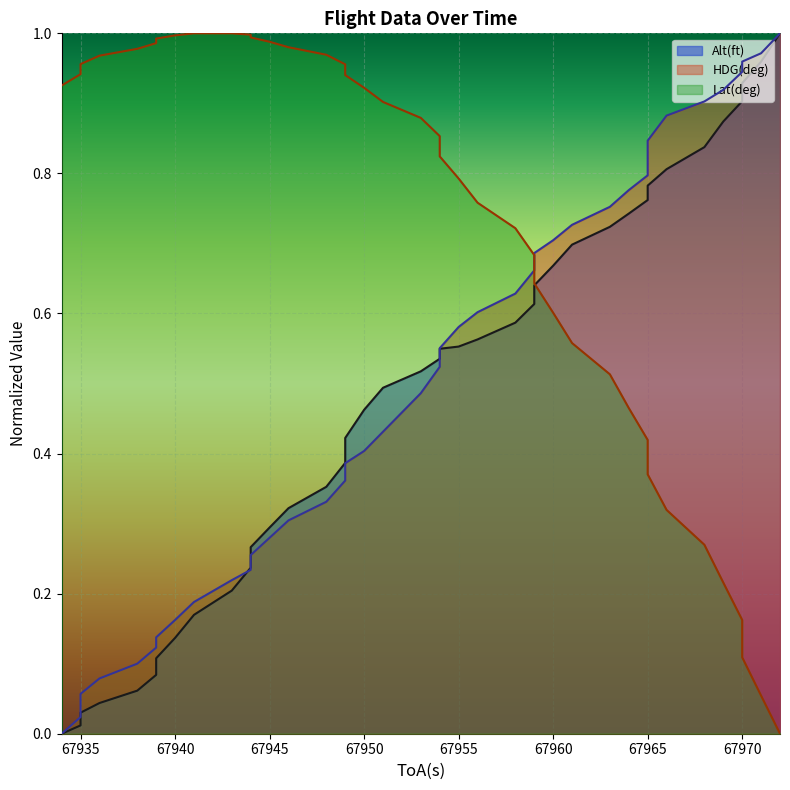

How many intersections are there between Lat(deg) and HDG(deg)?

1